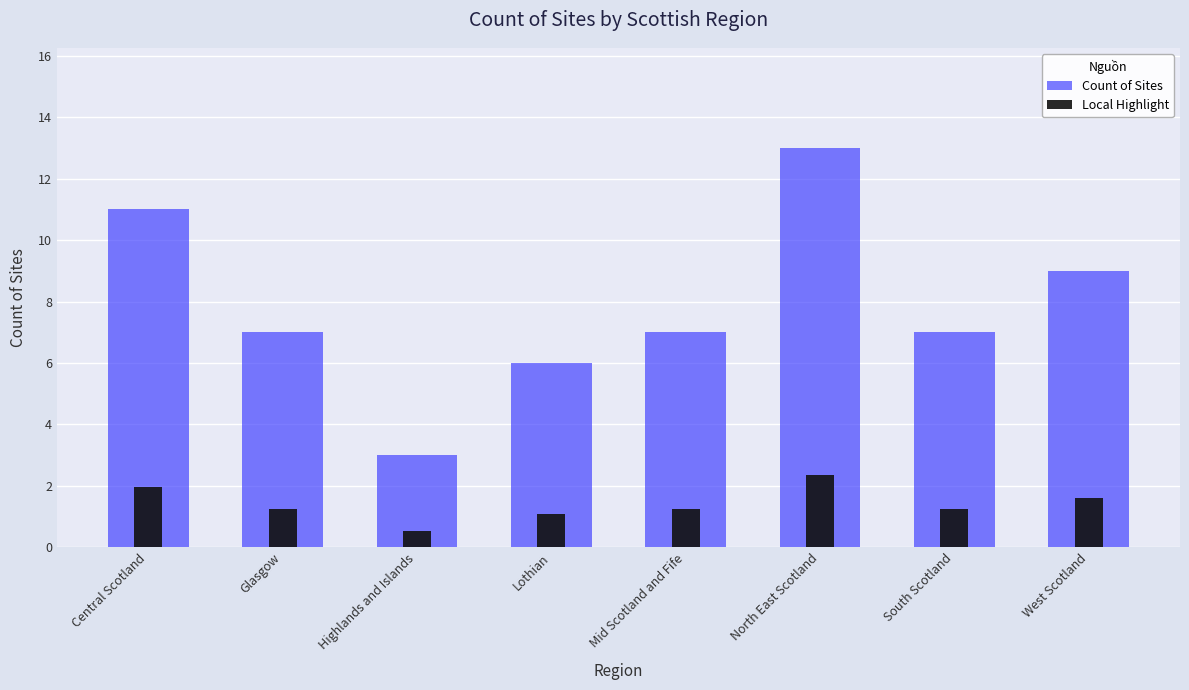

What are all the series names shown in the legend?

Count of Sites, Local Highlight